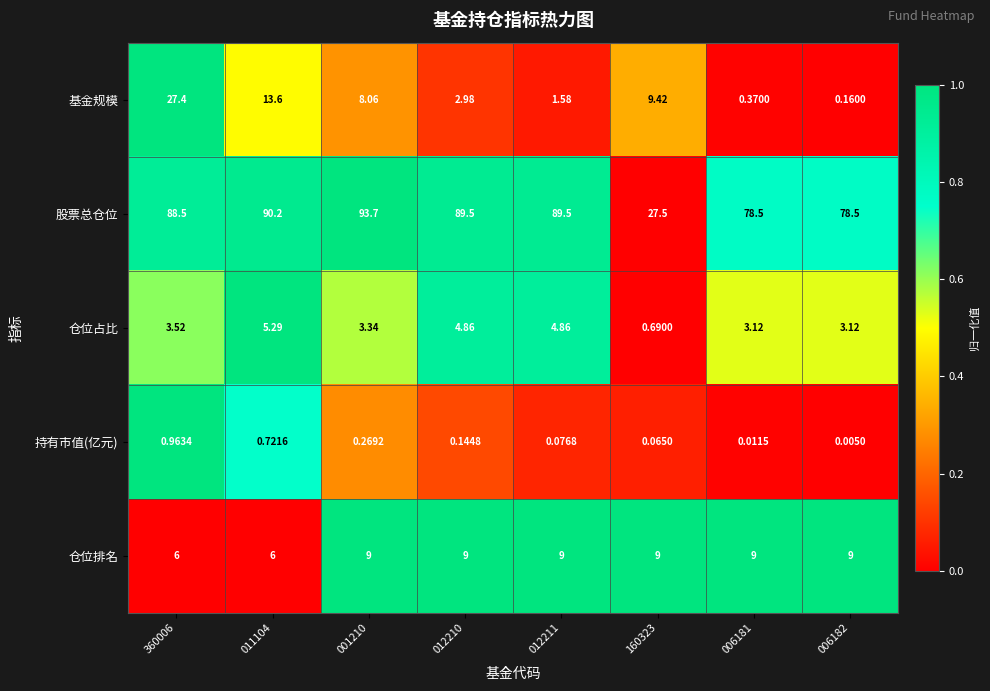

At 006181, list the series in order from smallest to largest.

持有市值(亿元), 基金规模, 仓位占比, 仓位排名, 股票总仓位